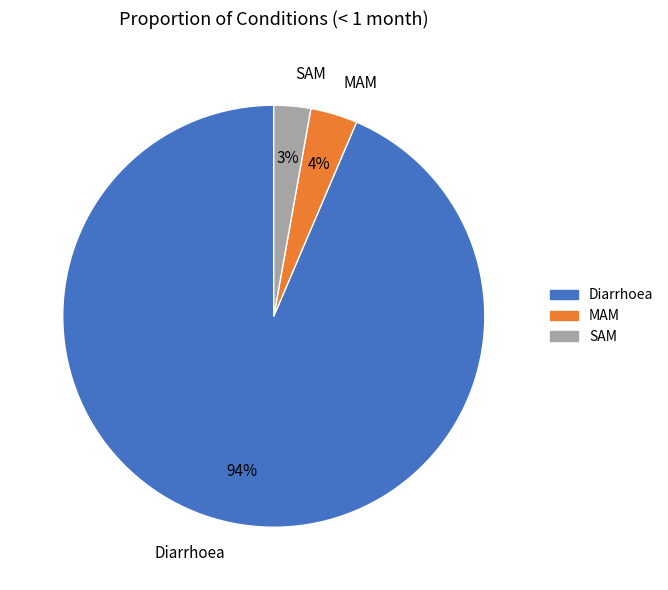

How many segments does this pie chart have?

3